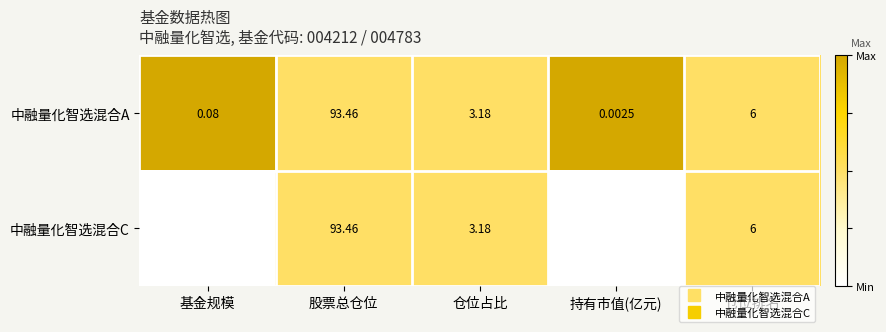

Is the value of 中融量化智选混合C at 持有市值(亿元) greater than the value of 中融量化智选混合A at 基金规模?

No